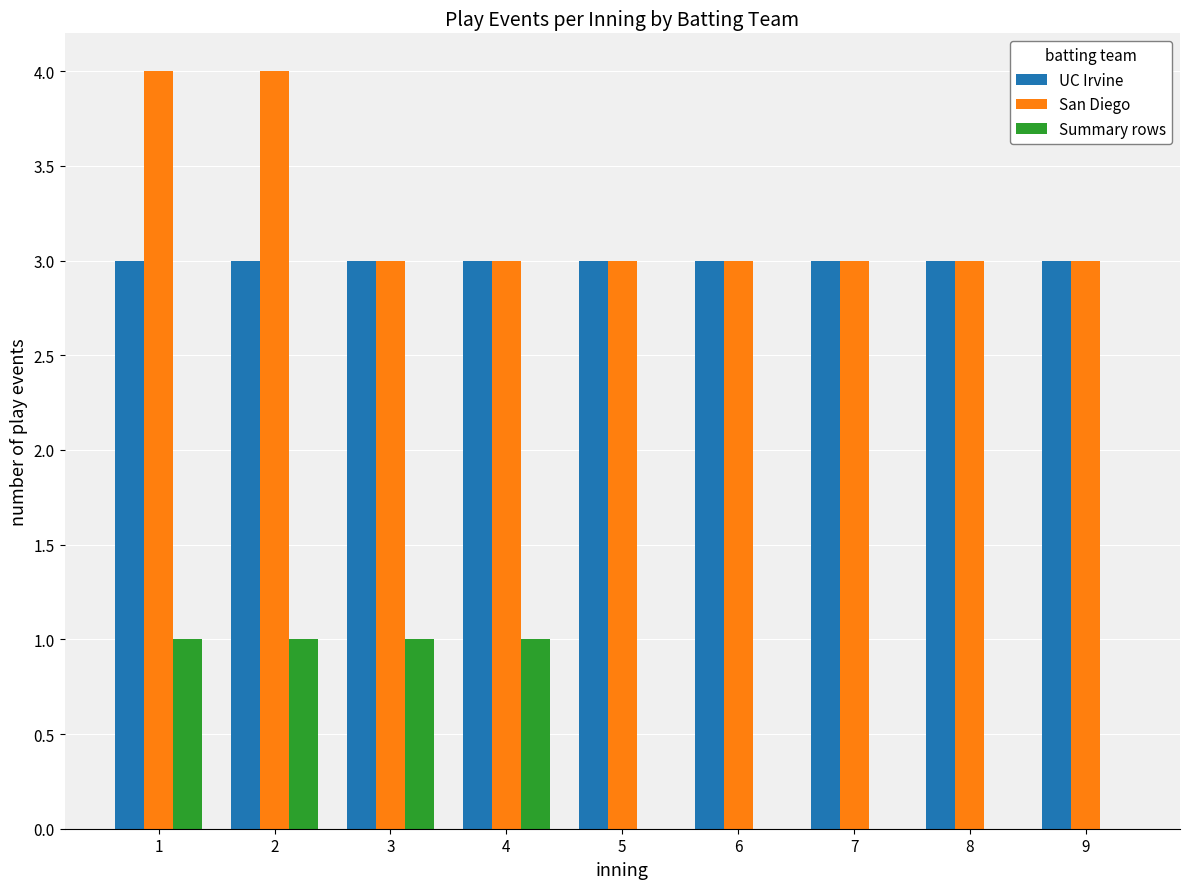

What is the sum of all San Diego values?

29